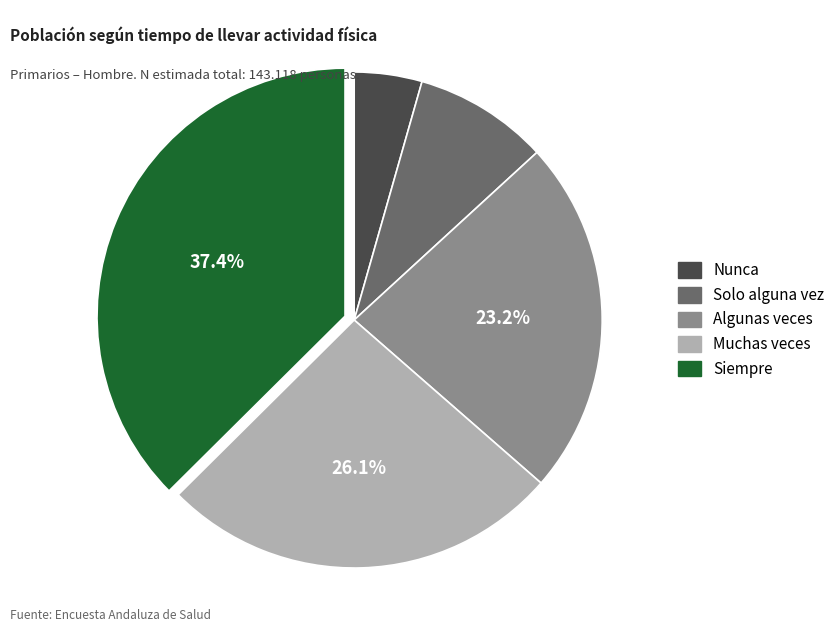

Approximately how many times larger is the value at Solo alguna vez compared to Muchas veces?

0.3